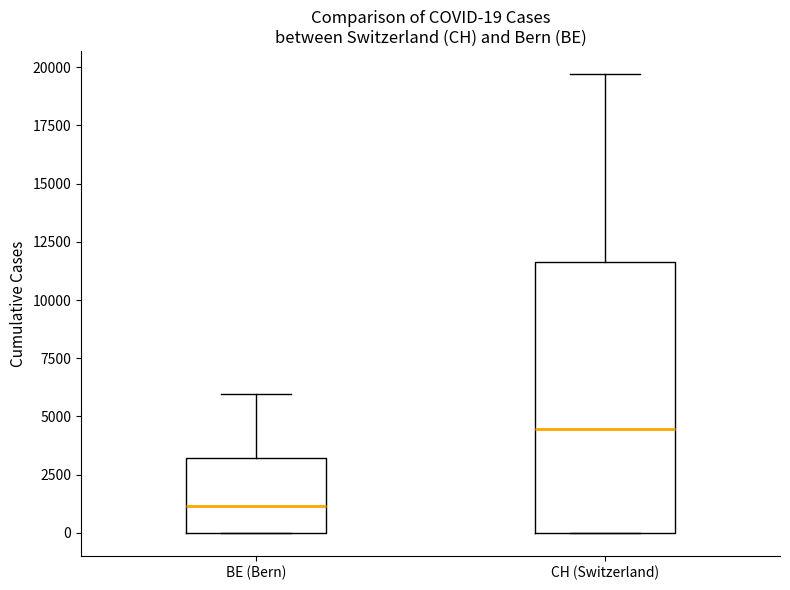

Which box is the tallest, from its lower edge to its upper edge?

CH (Switzerland)